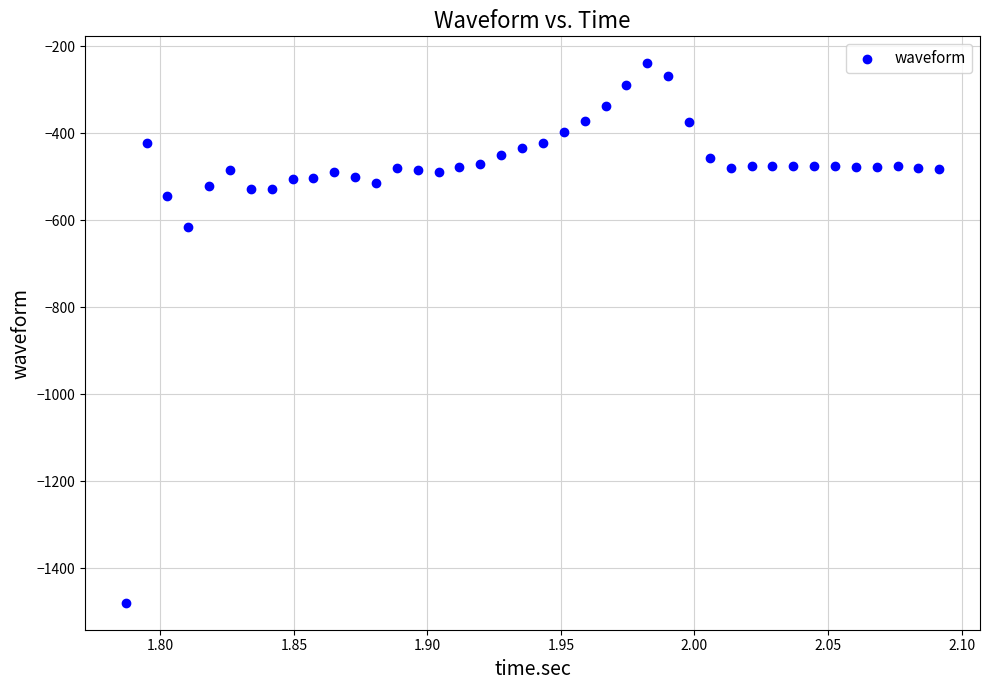

What Y value in the scatter plot is closest to -859?

-615